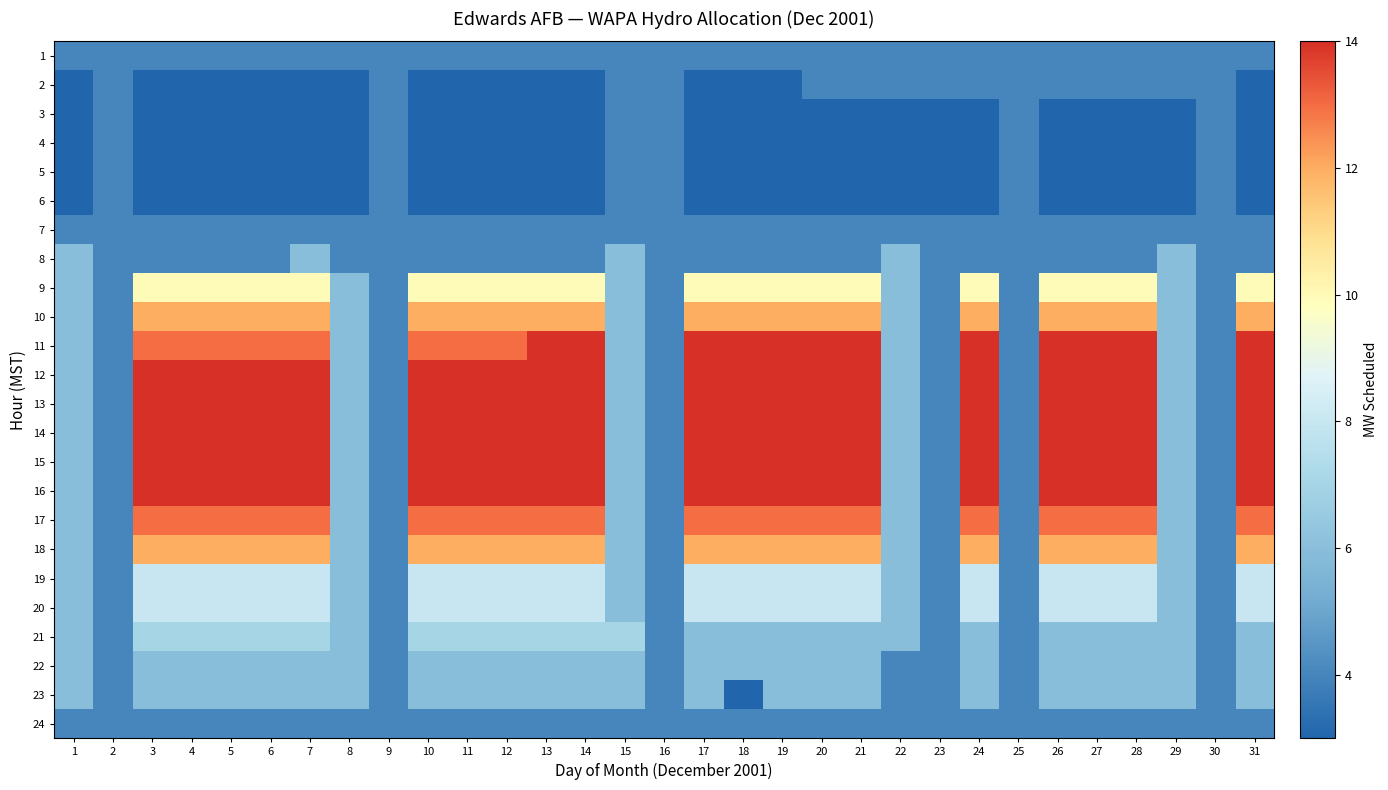

At which category is the sum across all series the highest?

7